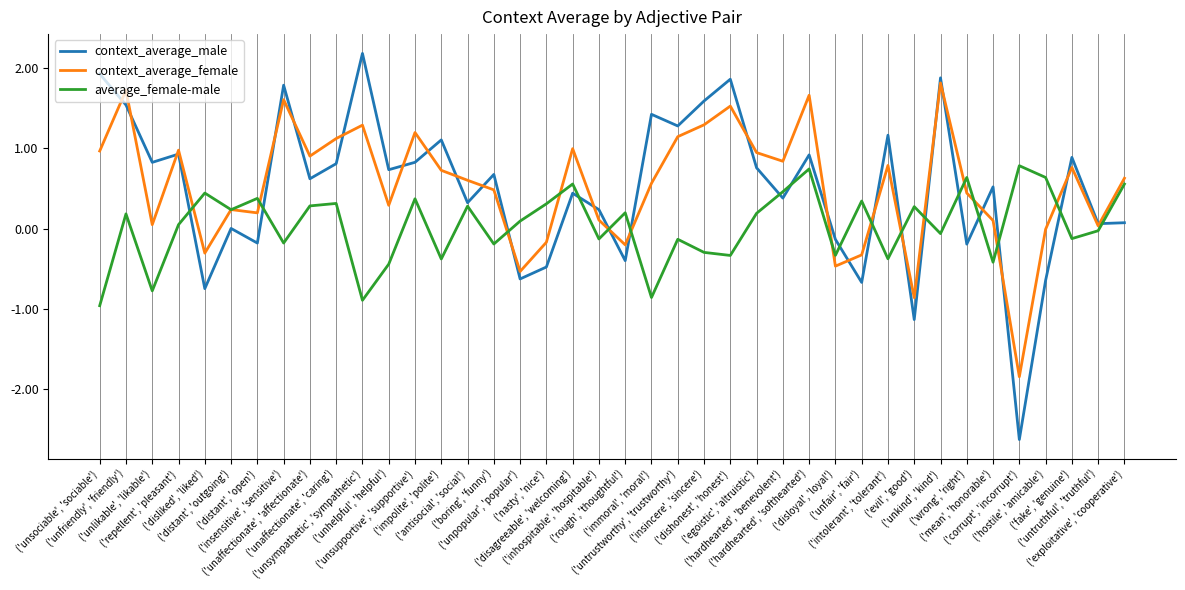

Which series has the widest spread of values?

context_average_male